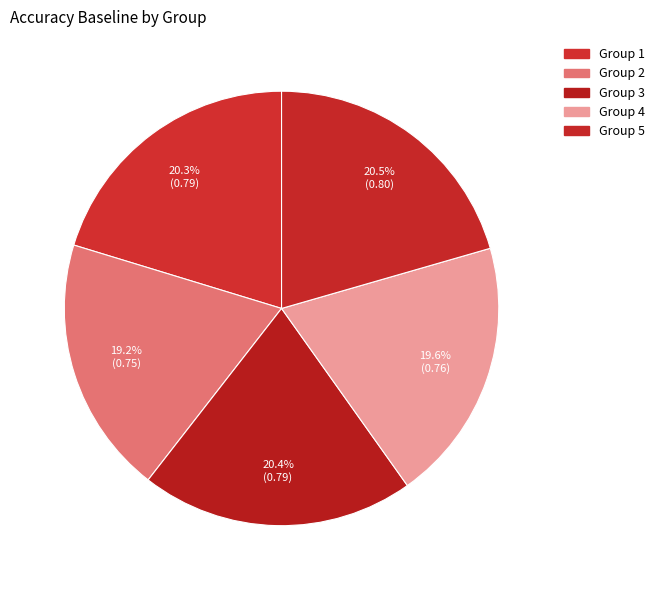

To the nearest percent, what is the average slice percentage?

20%